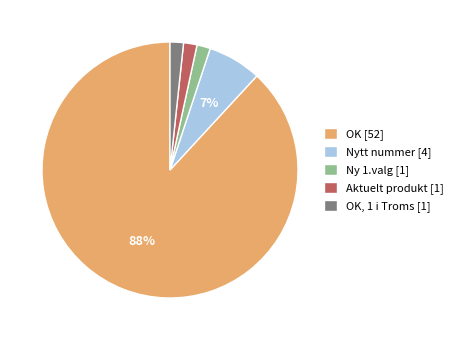

How many segments does this pie chart have?

5